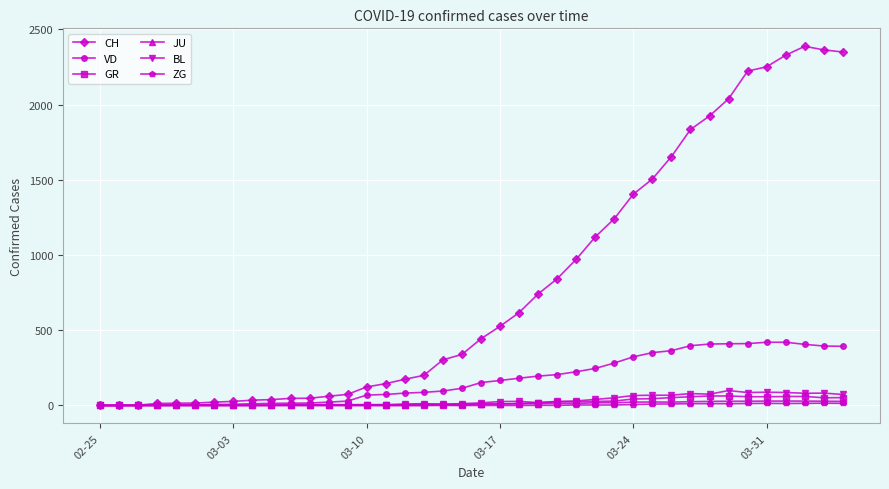

After their last crossing, which series has the higher values: JU or VD?

VD